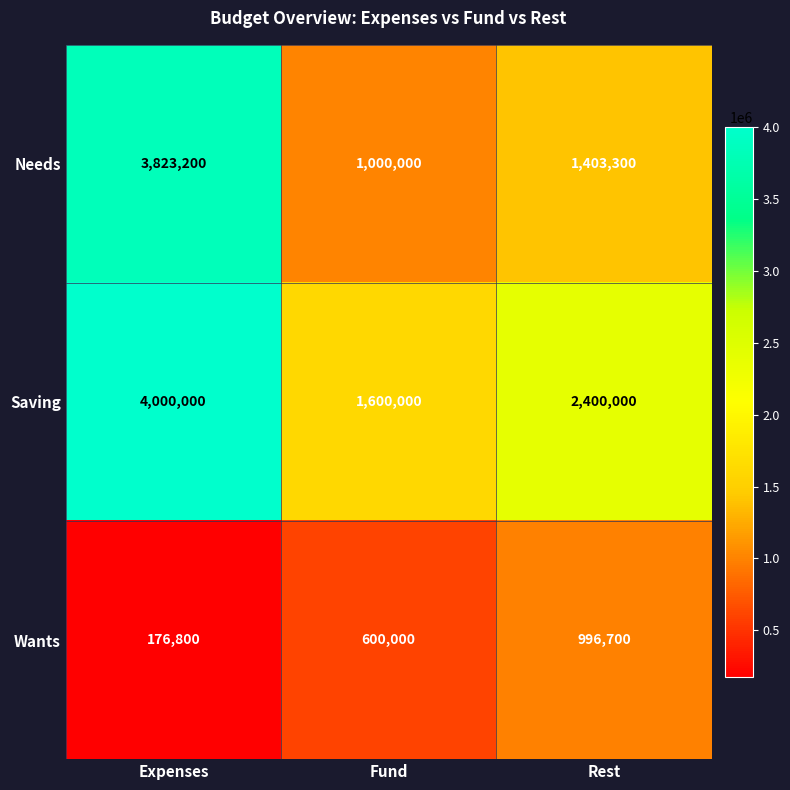

Which series changed the most between Expenses and Fund?

Needs